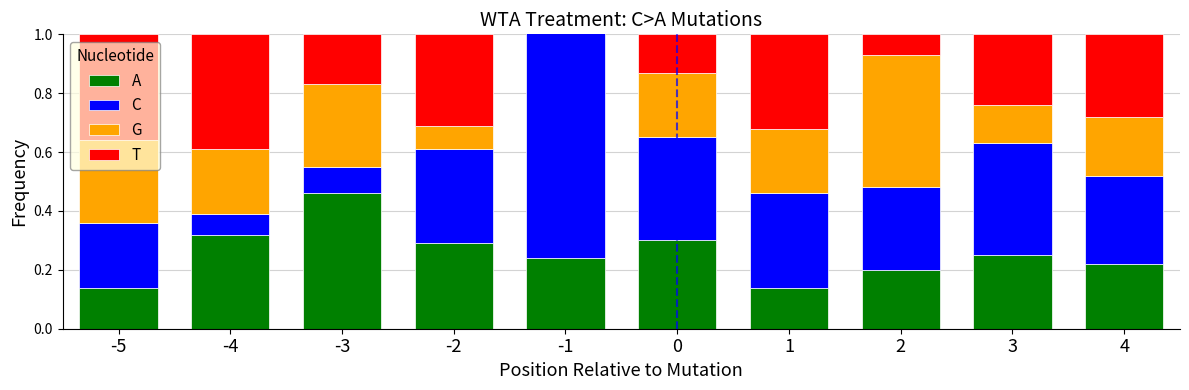

What is the difference between the maximum and second lowest values in the A series?

0.3